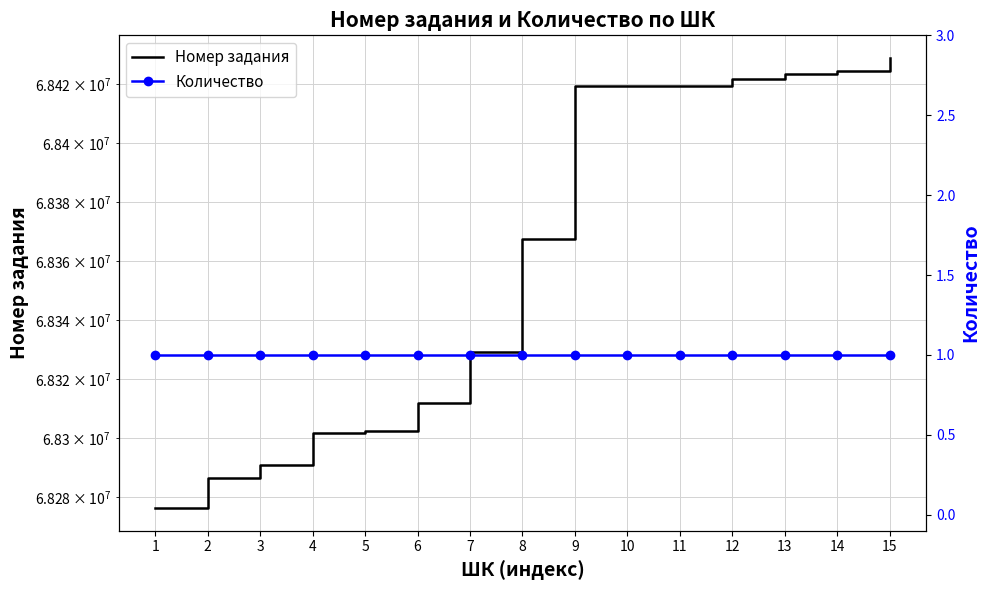

True or false: Количество and Номер задания cross at least once.

False